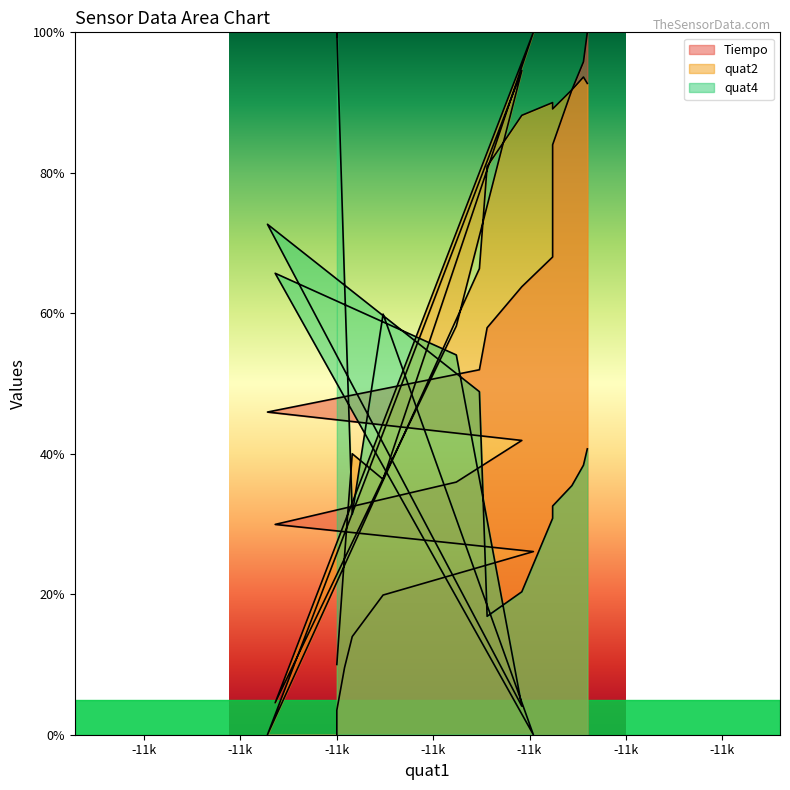

How many values in the Tiempo series are below 51?

10